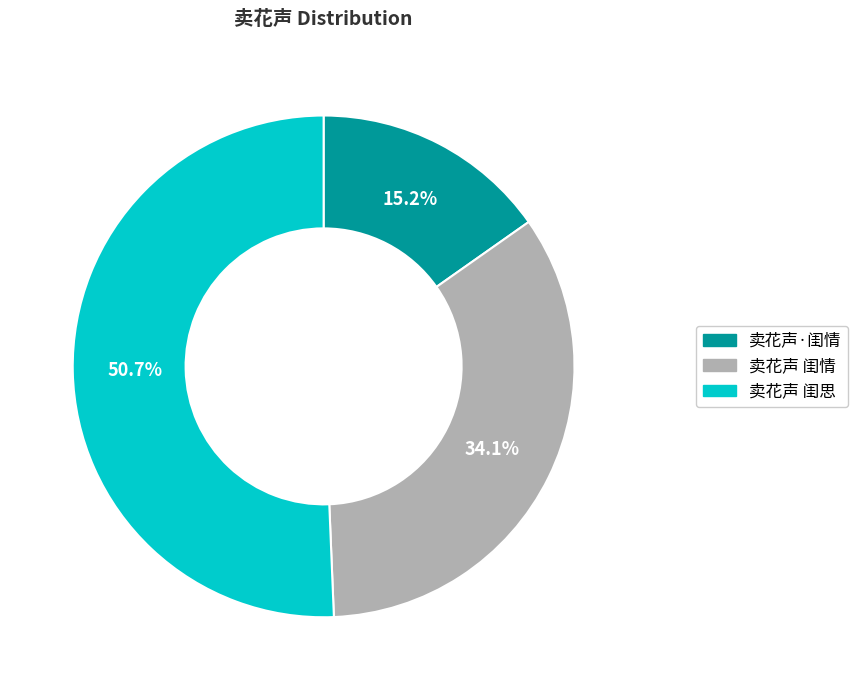

To the nearest percent, what is the combined percentage of 卖花声·闺情 and 卖花声 闺思?

66%